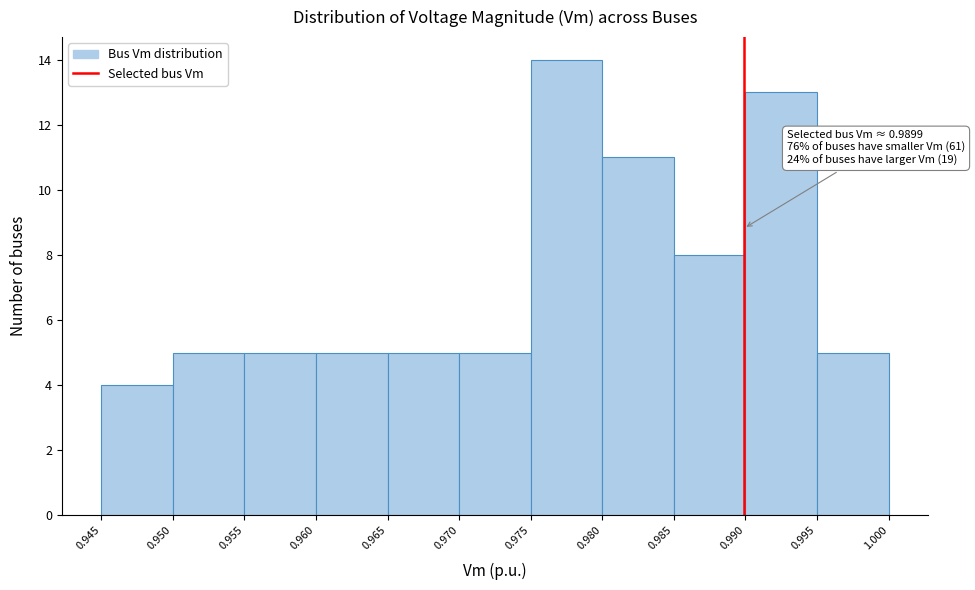

Which range on the x-axis has the tallest bar?

0.975 to 0.980